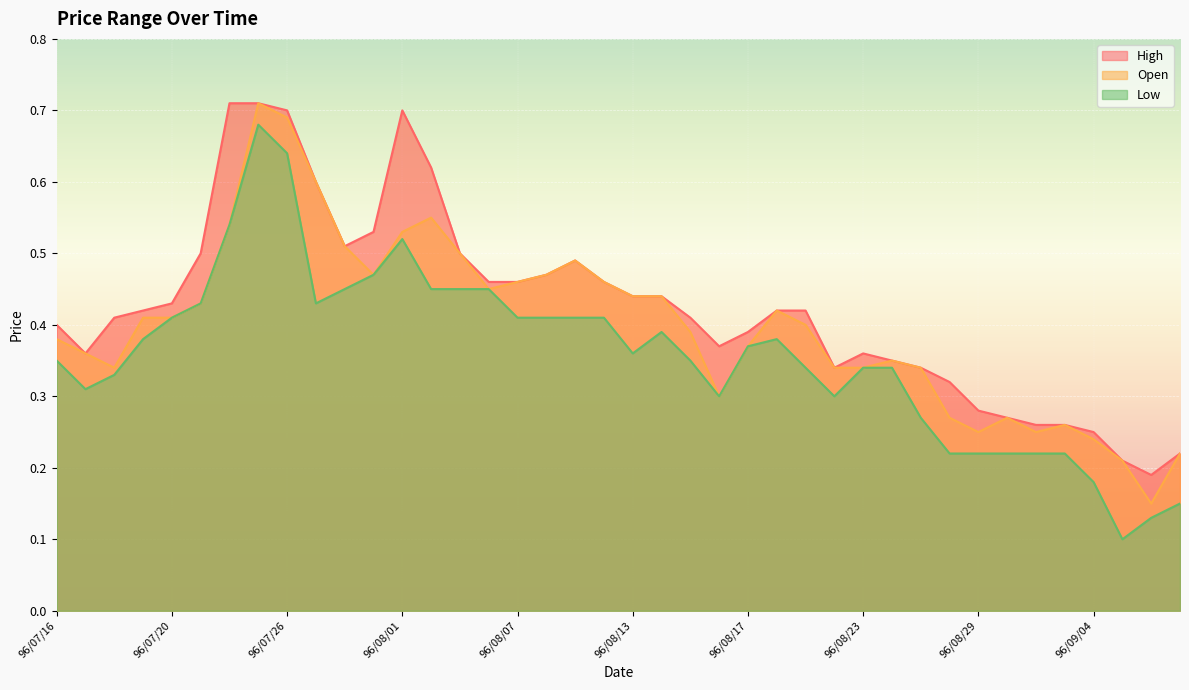

True or false: Open has a value of 0.4 at 96/09/04.

False